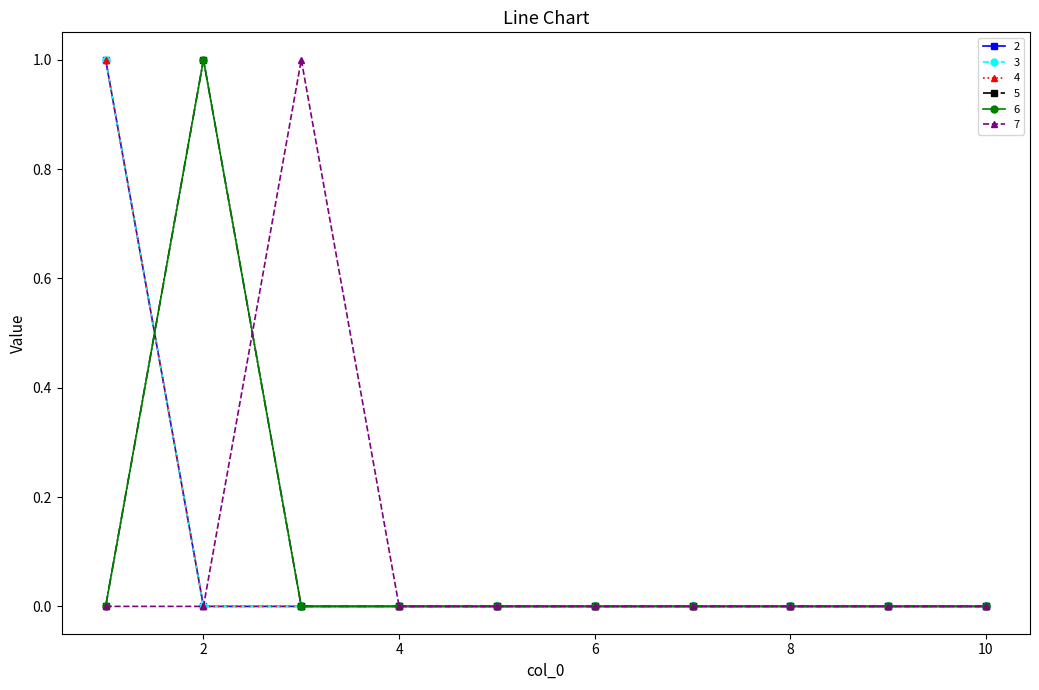

How many 6 values are between 0 and 1?

10